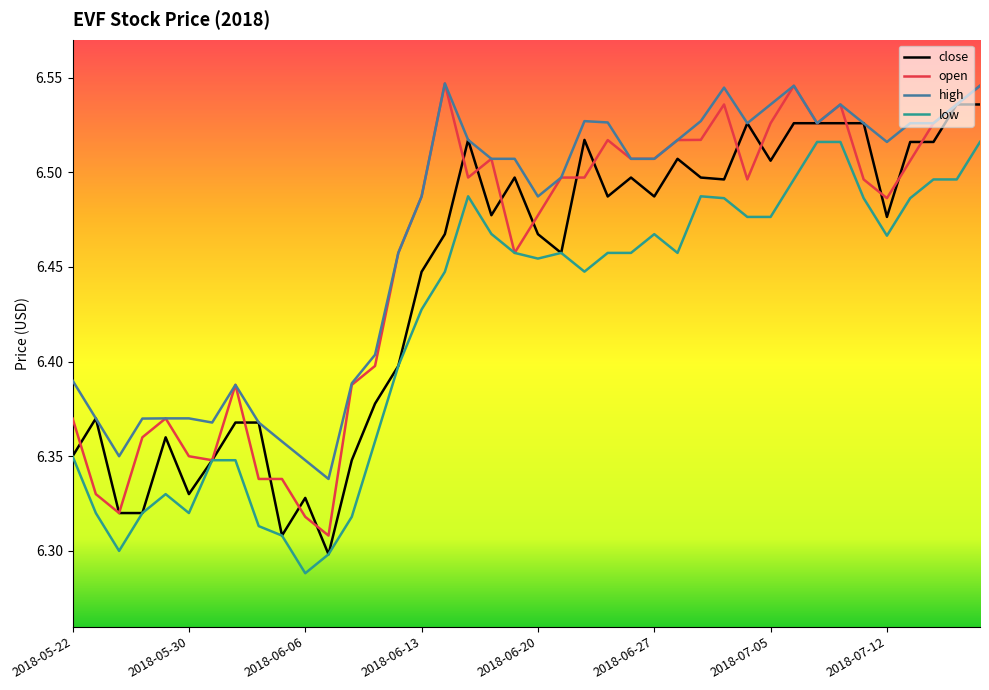

What is the difference between the second highest and second lowest values in the close series?

0.2